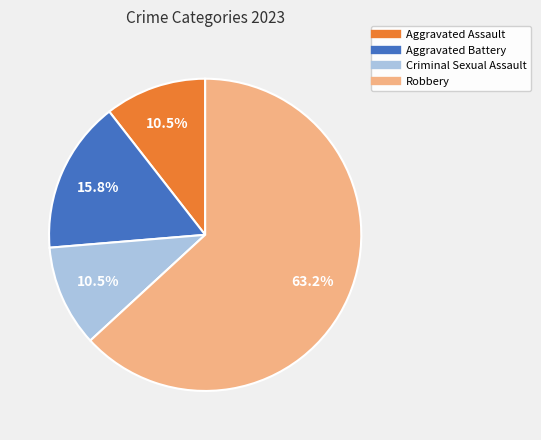

What portion of the pie excludes Robbery?

36.8%